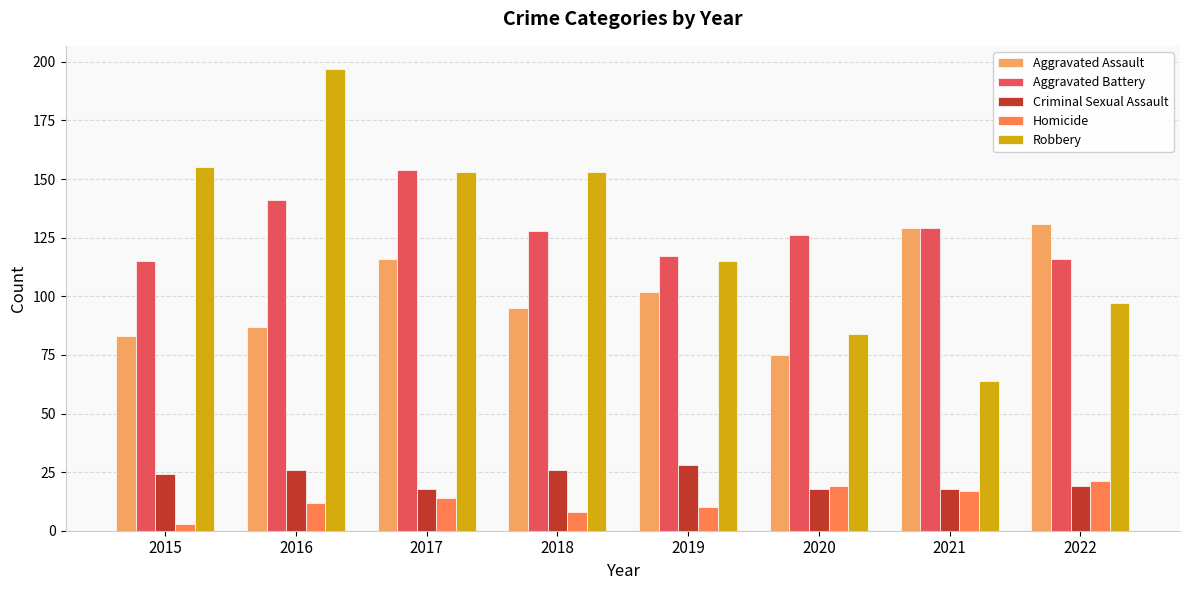

True or false: Aggravated Battery has a value of 75 at 2022.

False